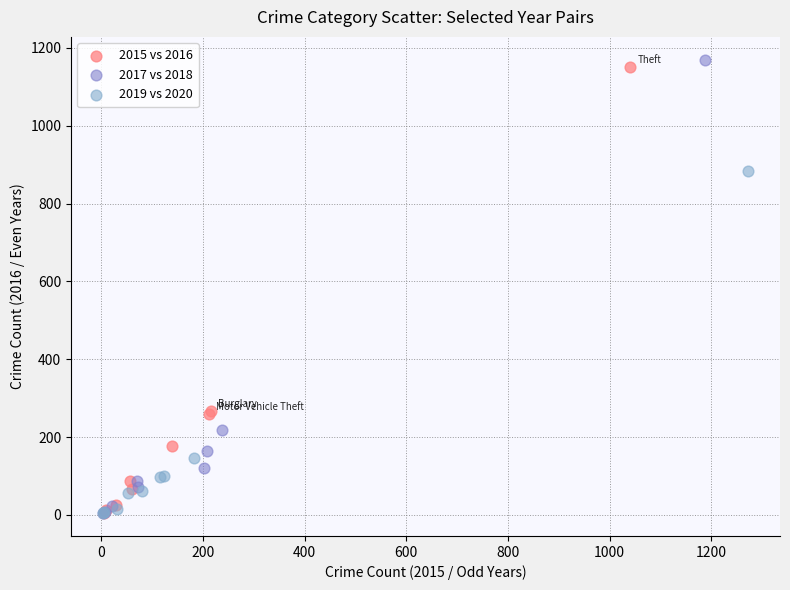

Which series has the largest Y range (max minus min)?

2017 vs 2018